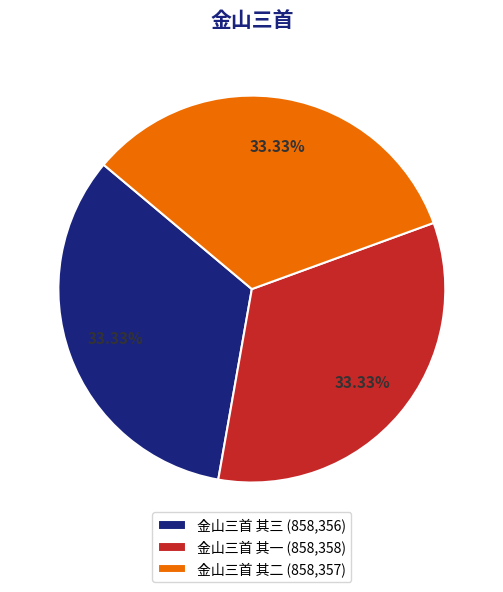

Combined, do 金山三首 其三 and 金山三首 其二 account for over 50%?

Yes